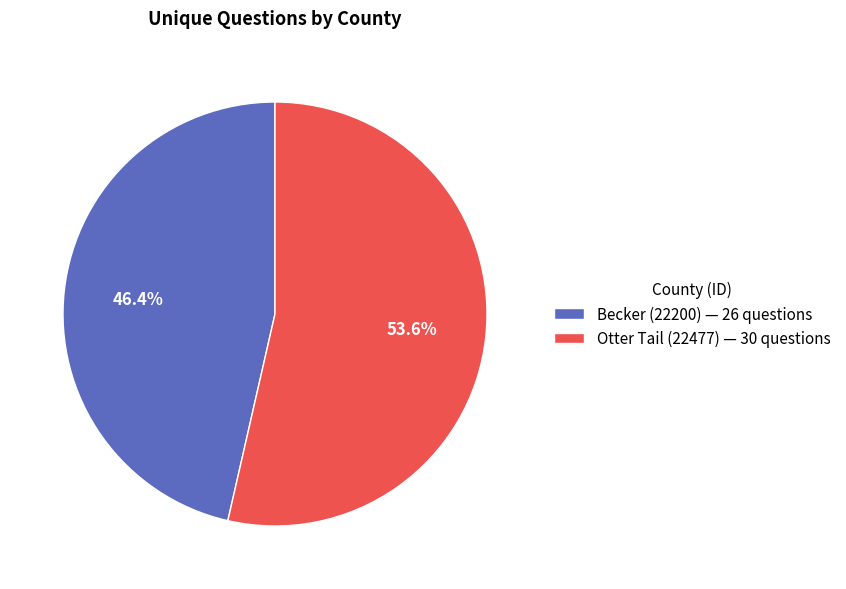

Count the number of slices in the pie.

2